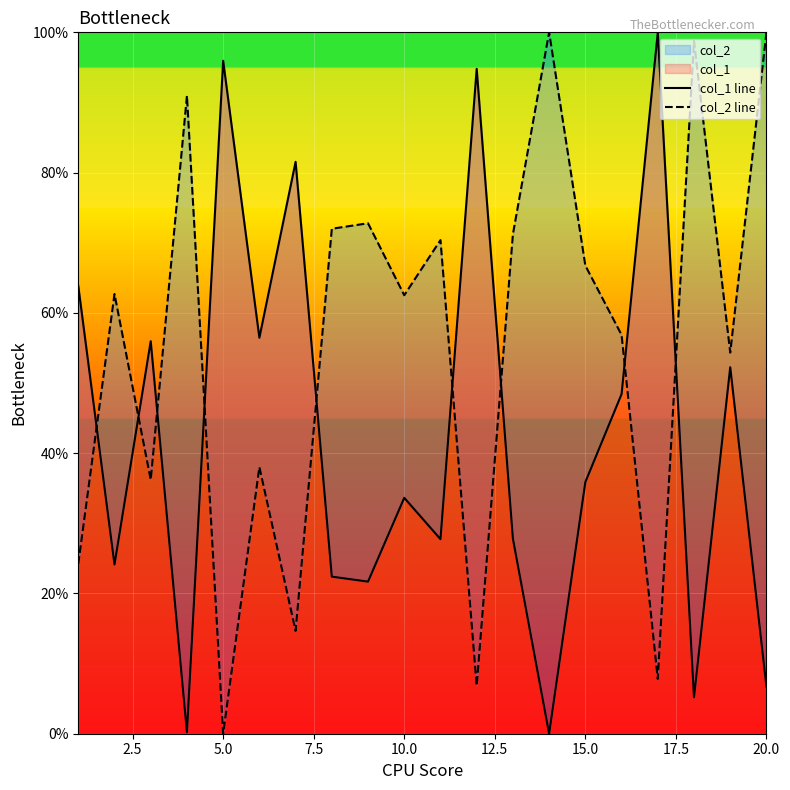

How many data points does each series have?

20